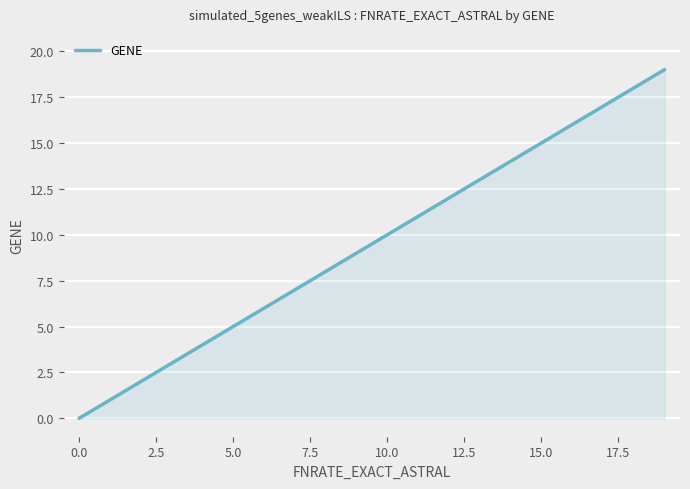

What is the greatest value displayed?

19